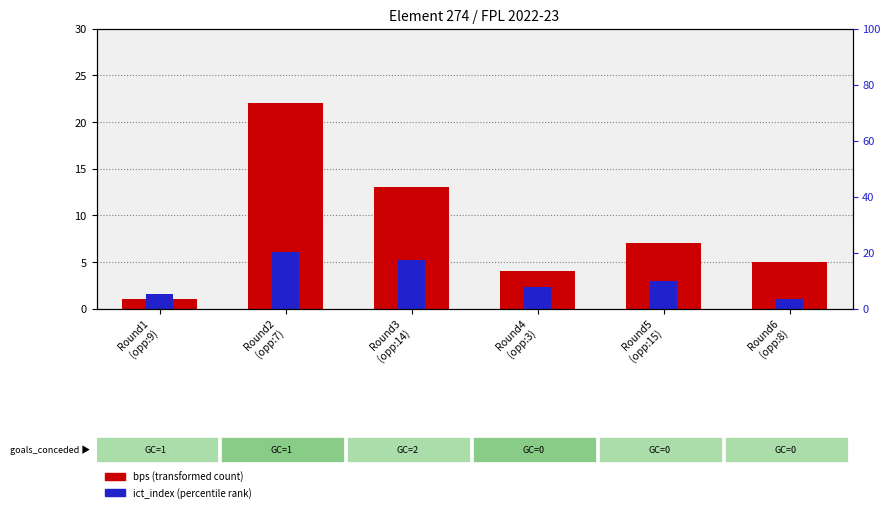

What value does the bps (transformed count) series have at Round5
(opp:15)?

7.0